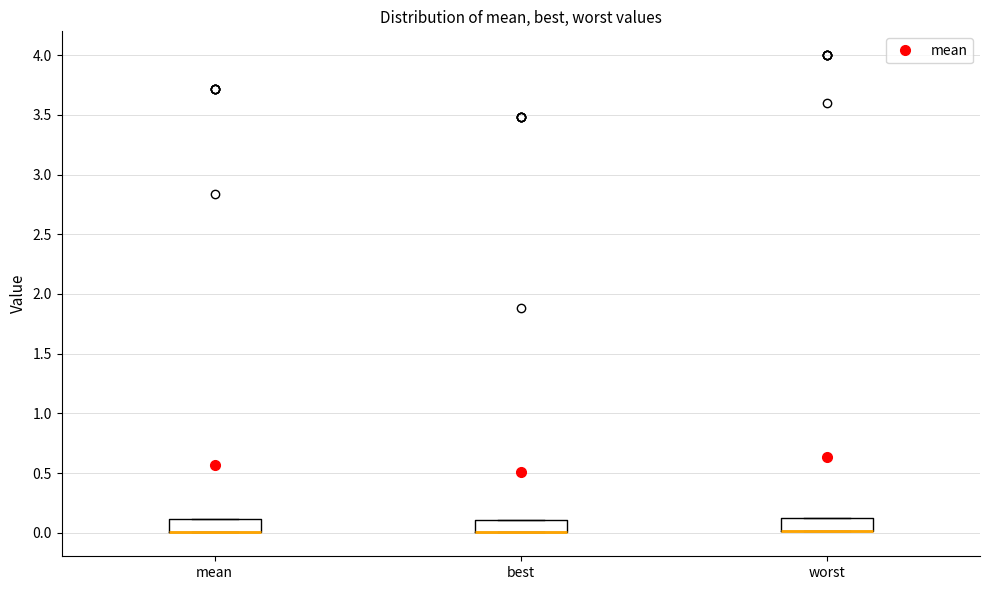

Reading left to right, read every box against the y-axis: the position of its median line, the range the box covers, and the ends of its whiskers. The values are not printed on the chart, so give them approximately, as read against the axis.

mean: median 0.00 (drawn on the box's lower edge), box 0.00 to 0.10, whiskers 0.00 to 0.10
best: median 0.00 (drawn on the box's lower edge), box 0.00 to 0.10, whiskers 0.00 to 0.10
worst: median 0.00 (drawn on the box's lower edge), box 0.00 to 0.15, whiskers 0.00 to 0.15